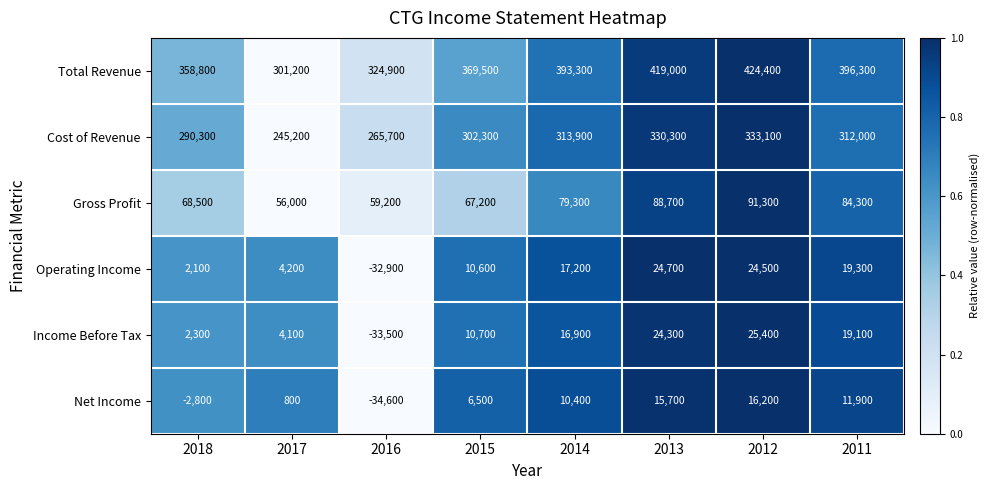

What is the spread (max minus min) of values at 2017?

300400